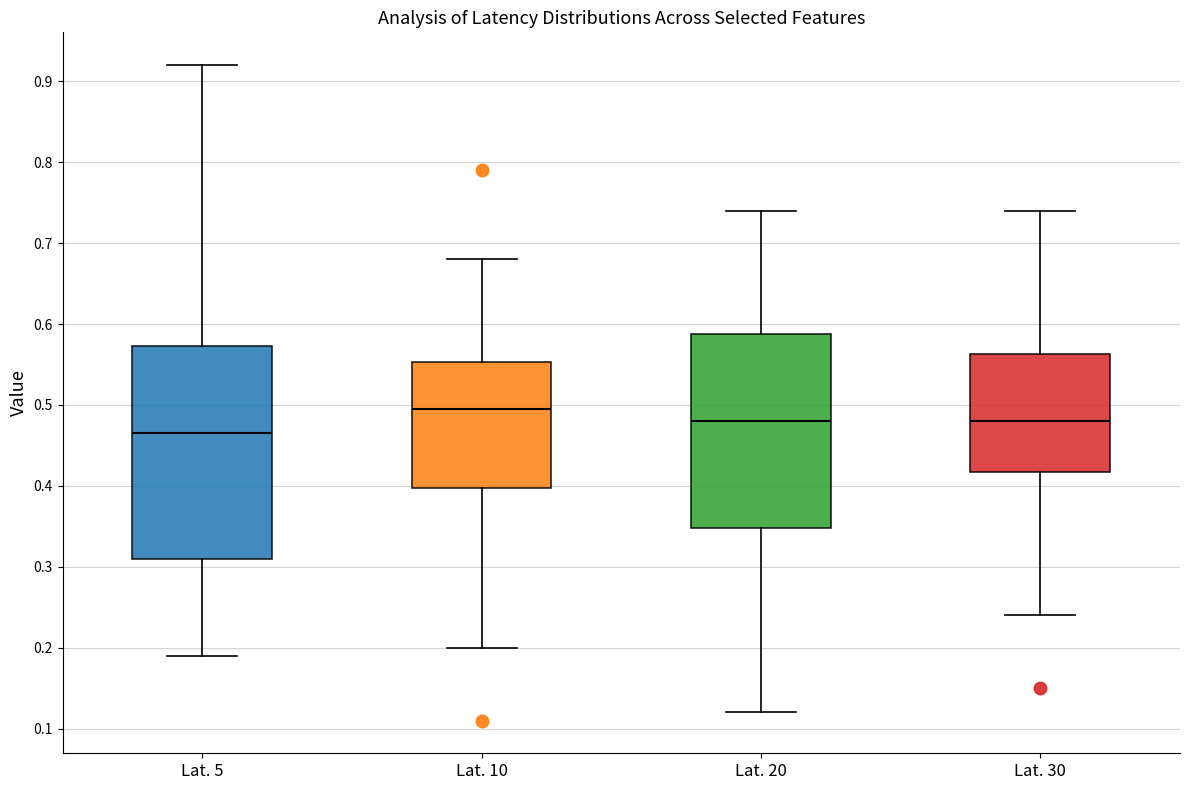

Reading left to right, read every box against the y-axis: the position of its median line, the range the box covers, and the ends of its whiskers. The values are not printed on the chart, so give them approximately, as read against the axis.

Lat. 5: median 0.47, box 0.31 to 0.57, whiskers 0.19 to 0.92
Lat. 10: median 0.50, box 0.40 to 0.55, whiskers 0.20 to 0.68
Lat. 20: median 0.48, box 0.35 to 0.59, whiskers 0.12 to 0.74
Lat. 30: median 0.48, box 0.42 to 0.56, whiskers 0.24 to 0.74